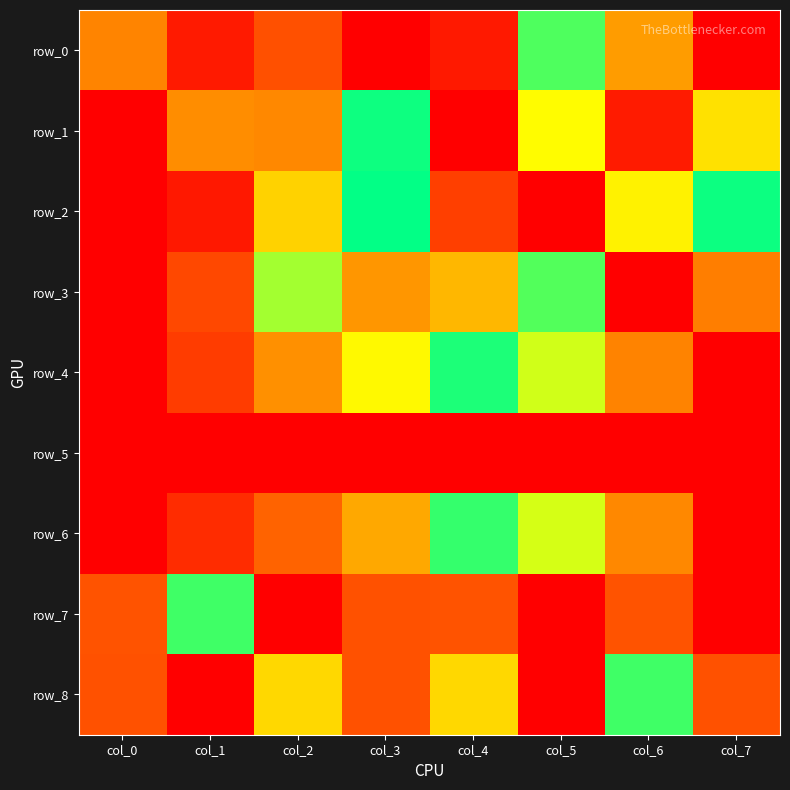

What is the approximate value of row_4 at col_6?

0.9